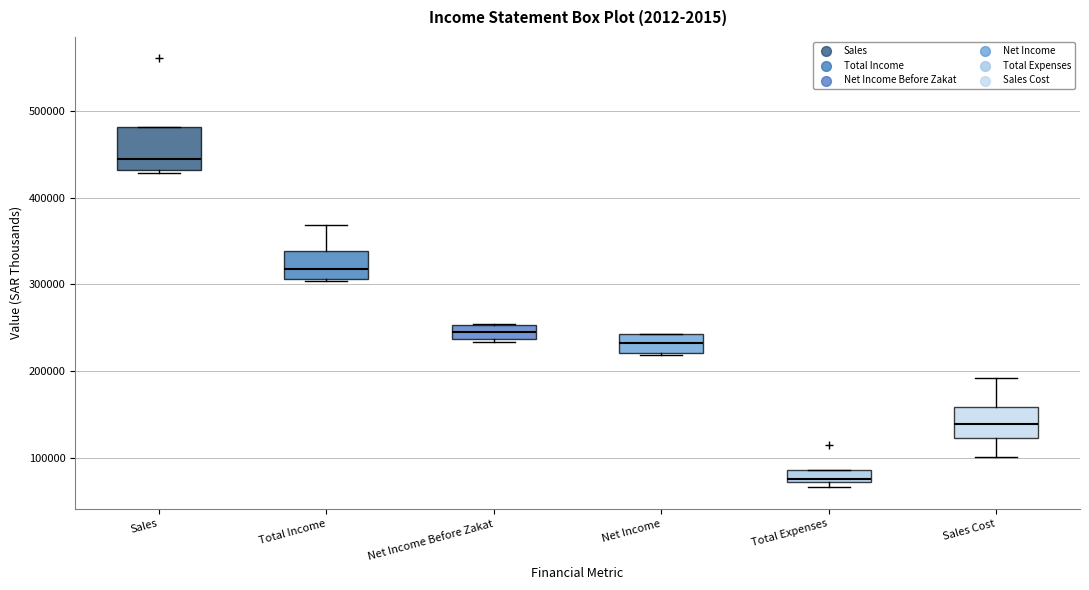

Which box's median line is the highest?

Sales